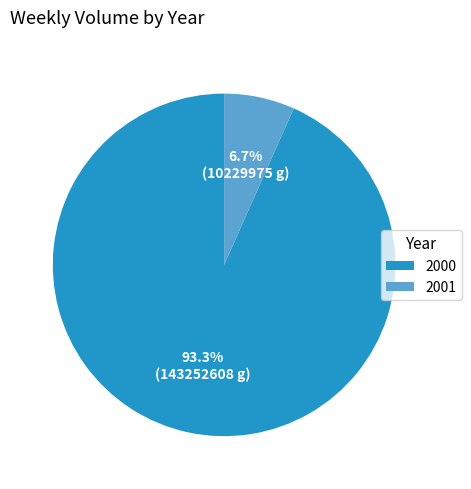

To the nearest percent, what portion does 2000 represent?

93%